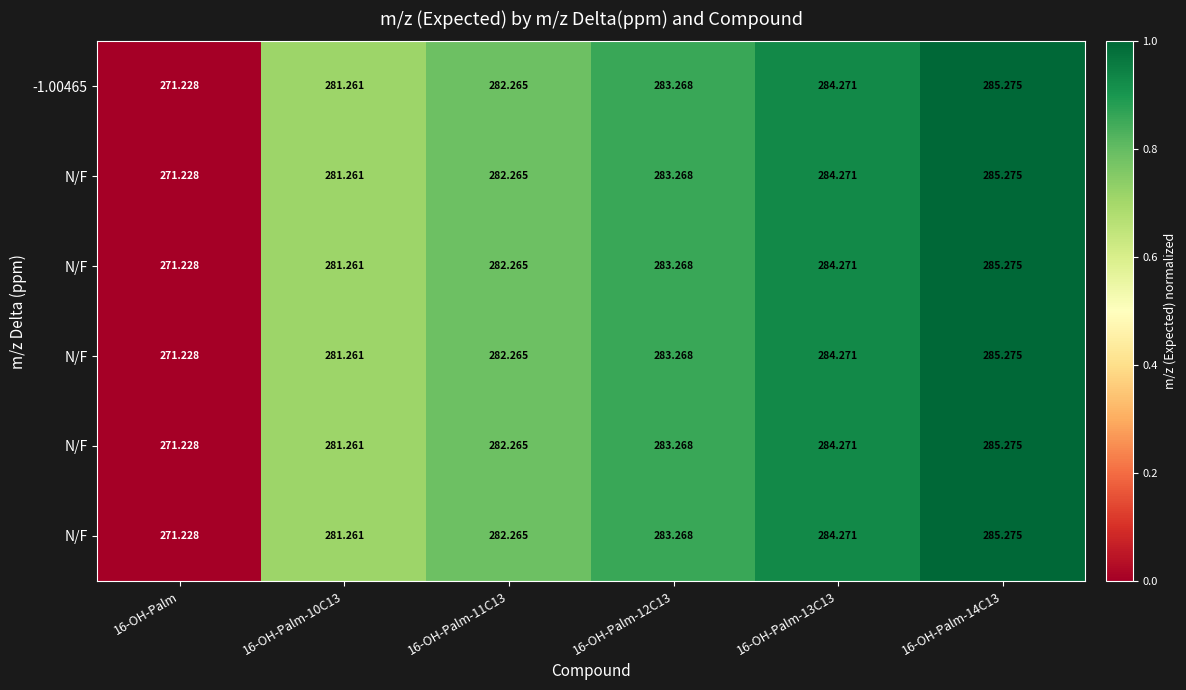

Which category has the highest value across all series?

16-OH-Palm-14C13